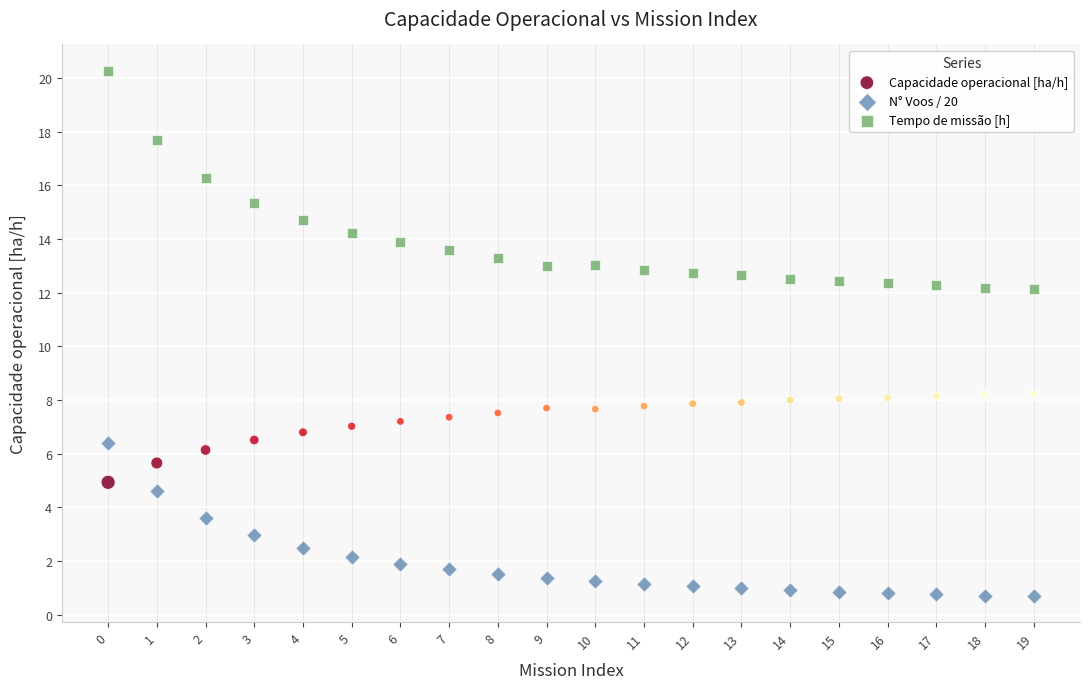

Across all data points, what is the range of Y values (max minus min)?

19.6